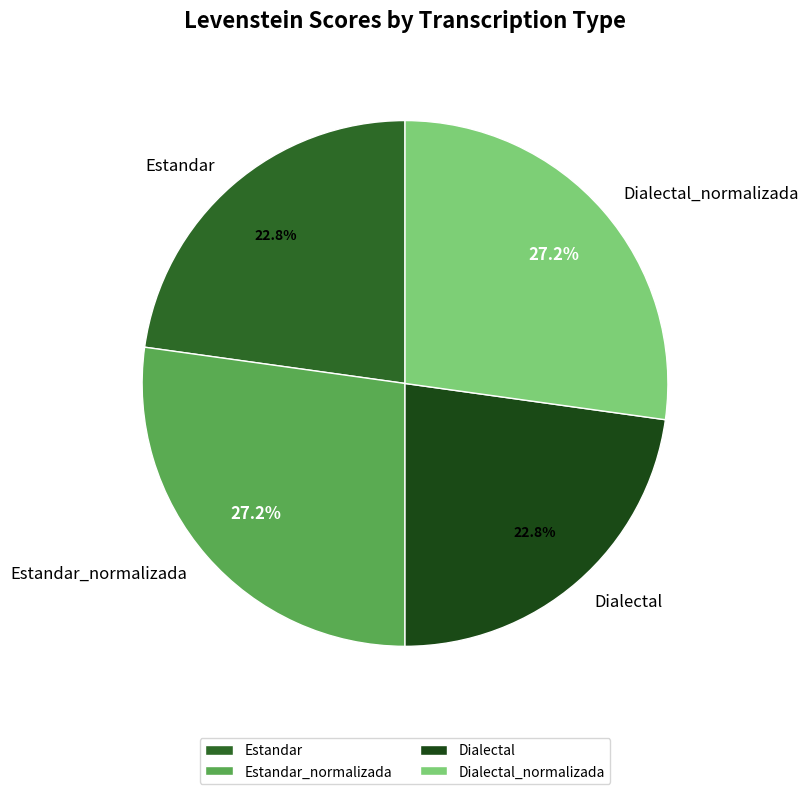

Count the number of slices in the pie.

4